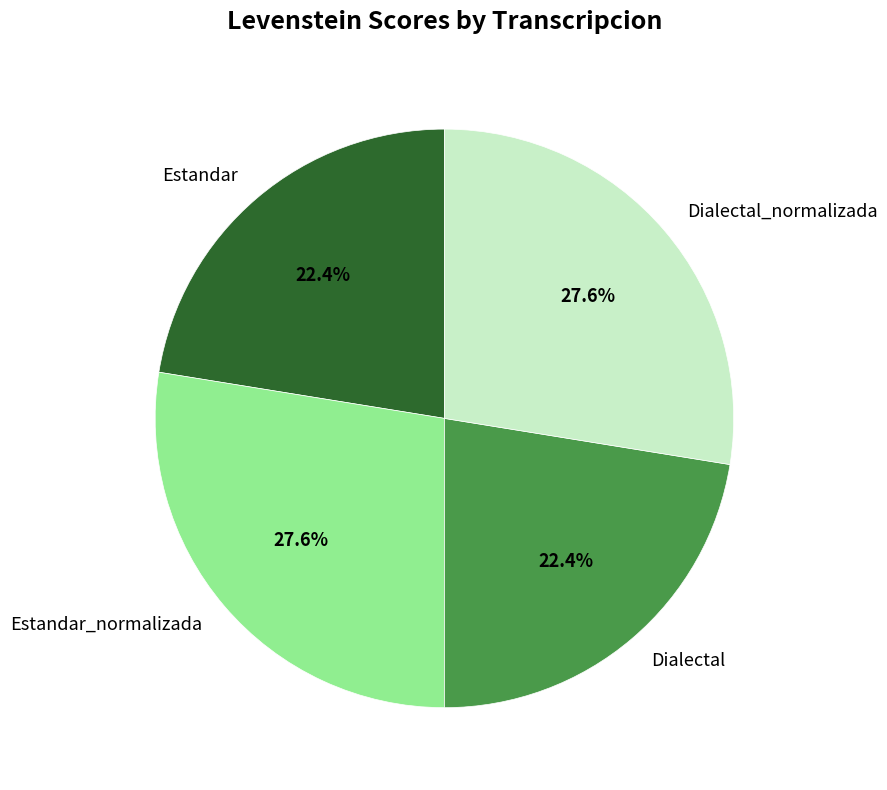

Is it true that Estandar_normalizada is 28% of the pie?

True